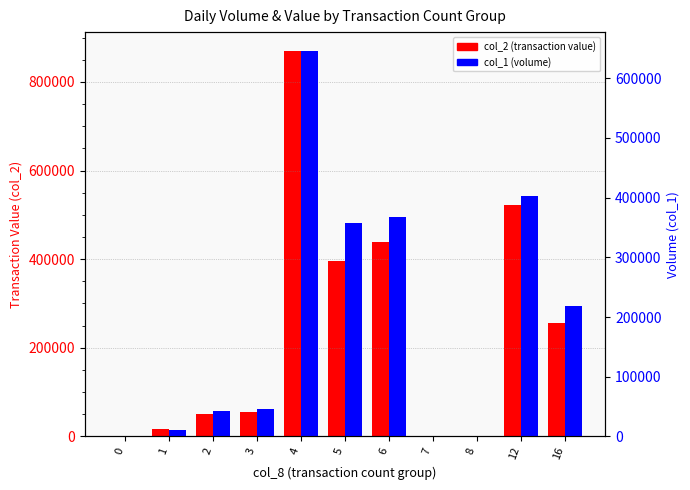

Reading left to right, transcribe all the data shown in this chart.

col_2 (transaction value): 0	17000	49450	56170	868950	395070	437760	0	0	522080	256200
col_1 (volume): 0	10000	43000	46000	645000	357000	367000	0	0	402000	218000